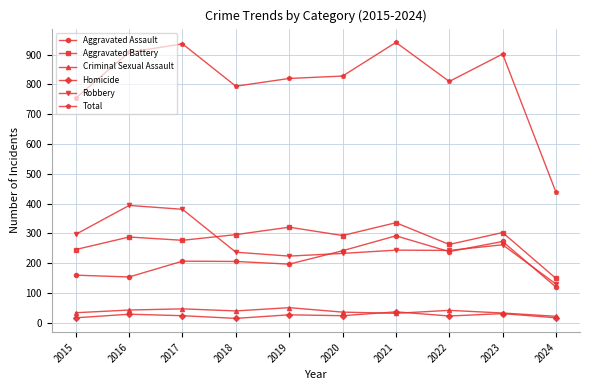

At which label does Total reach its minimum?

2024